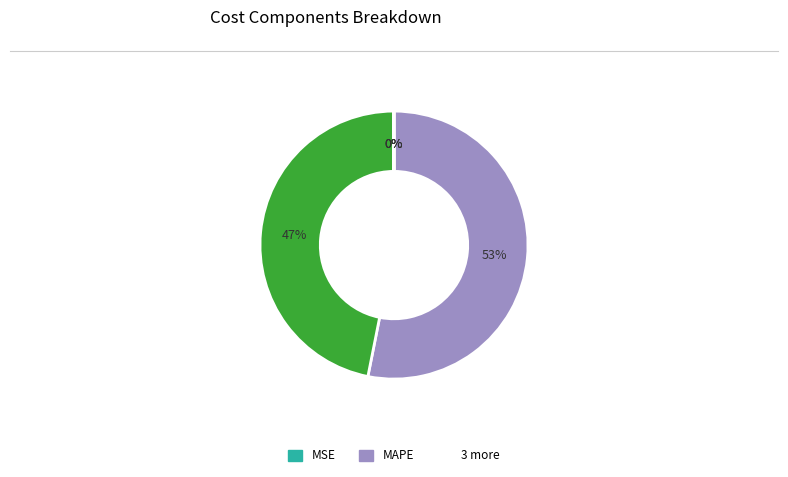

Does any single category account for the majority?

Yes